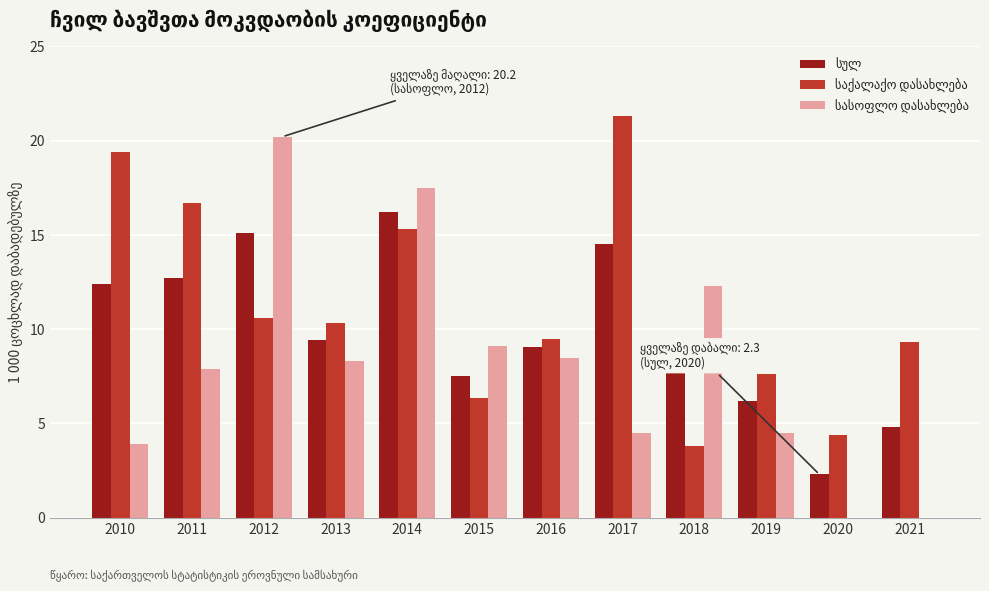

Are the bars horizontal?

No